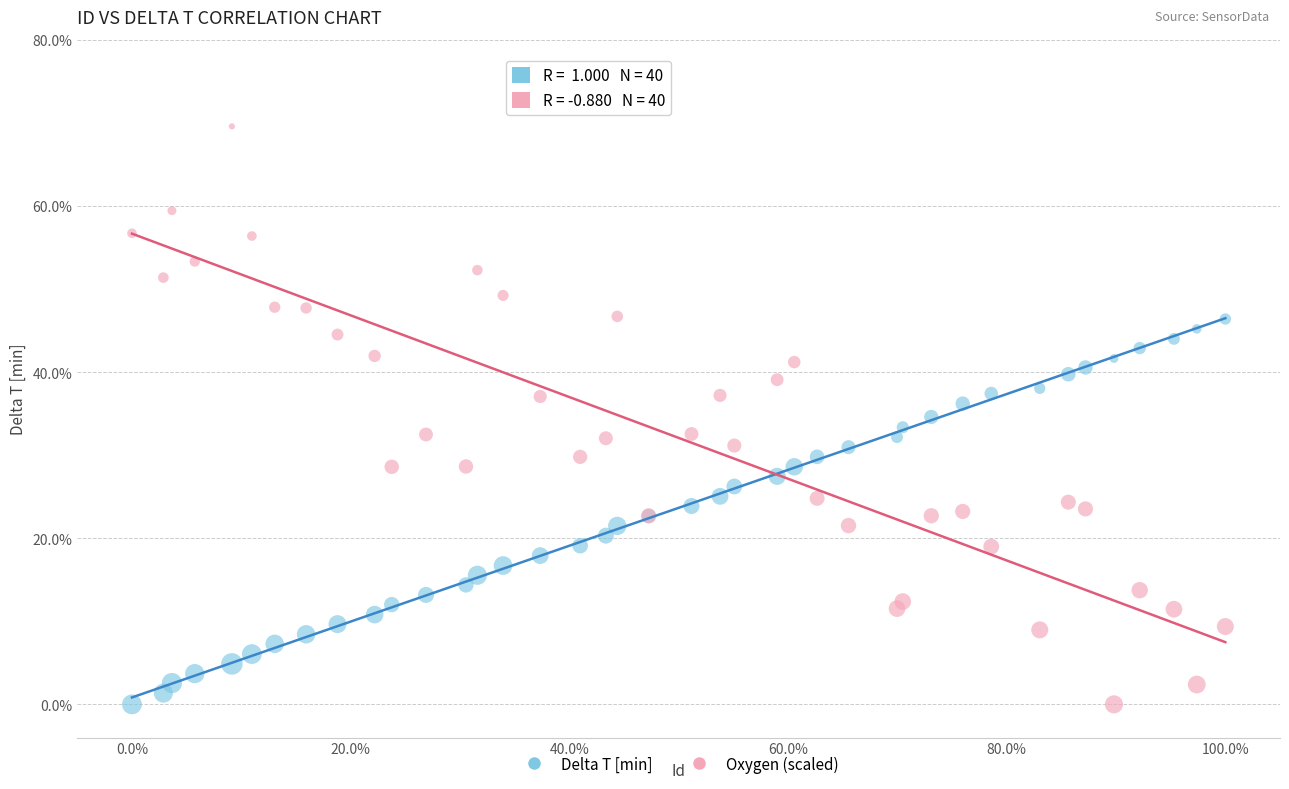

Which series has the largest Y range (max minus min)?

Oxygen (scaled)